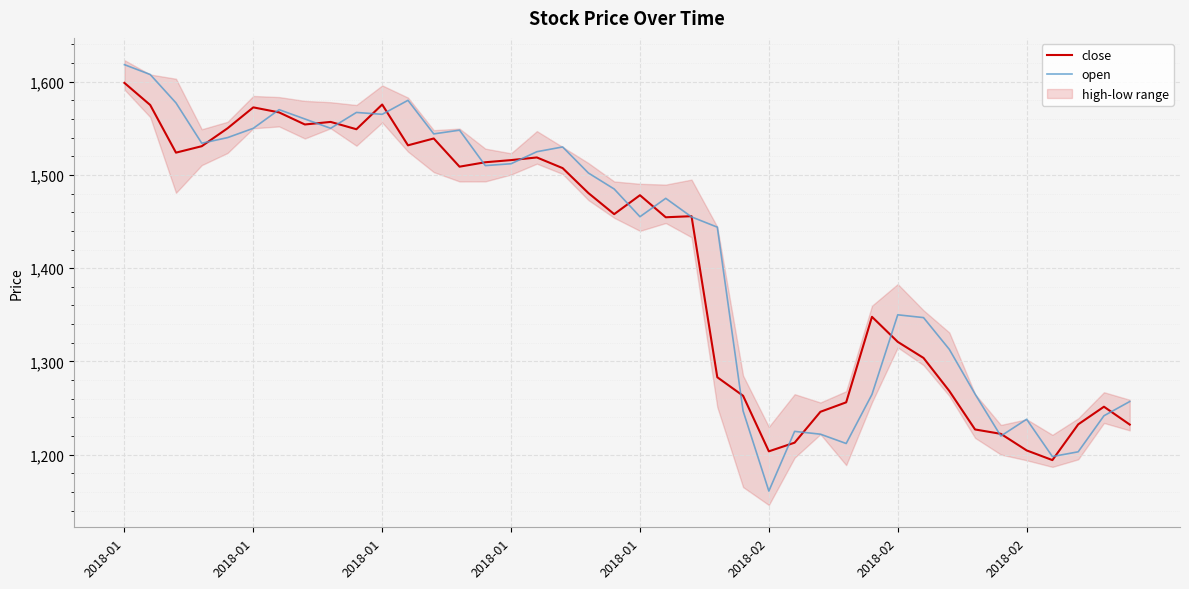

At which category does close reach its first local valley?

2018-01